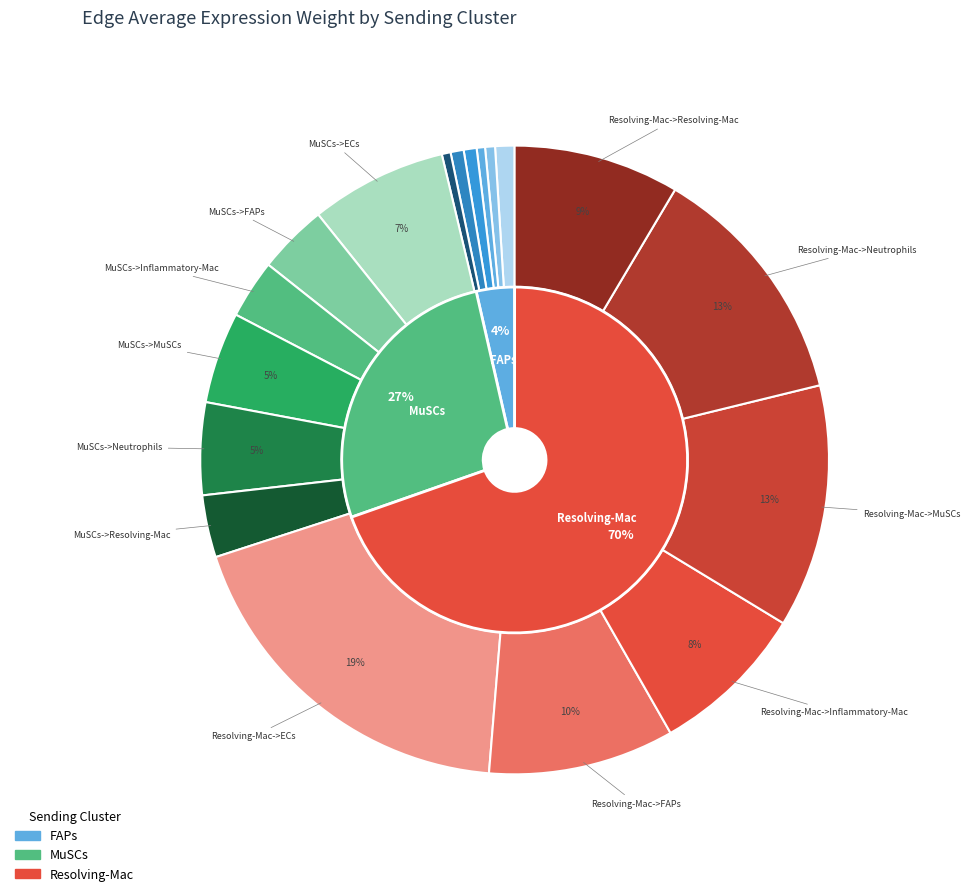

Which has a higher value, MuSCs->ECs or MuSCs->Neutrophils?

MuSCs->ECs